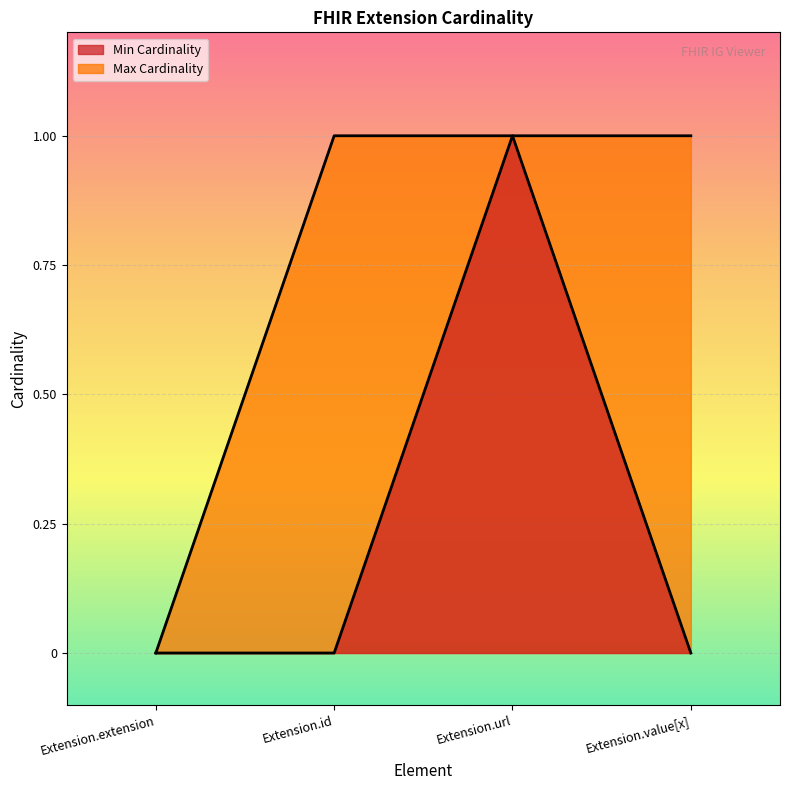

Where is Max Cardinality nearest to the value 0?

Extension.extension